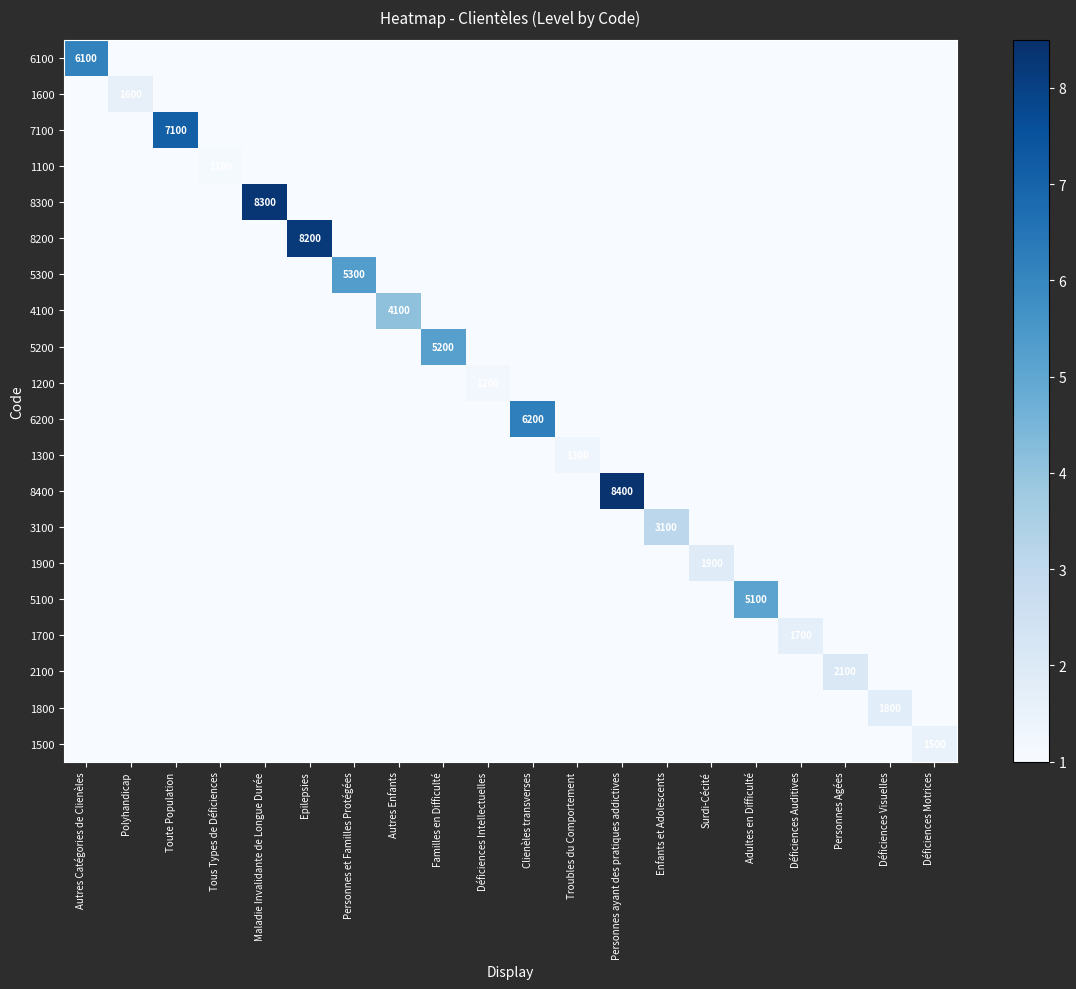

Which has a higher value, Familles en Difficulté or Personnes Agées?

Familles en Difficulté